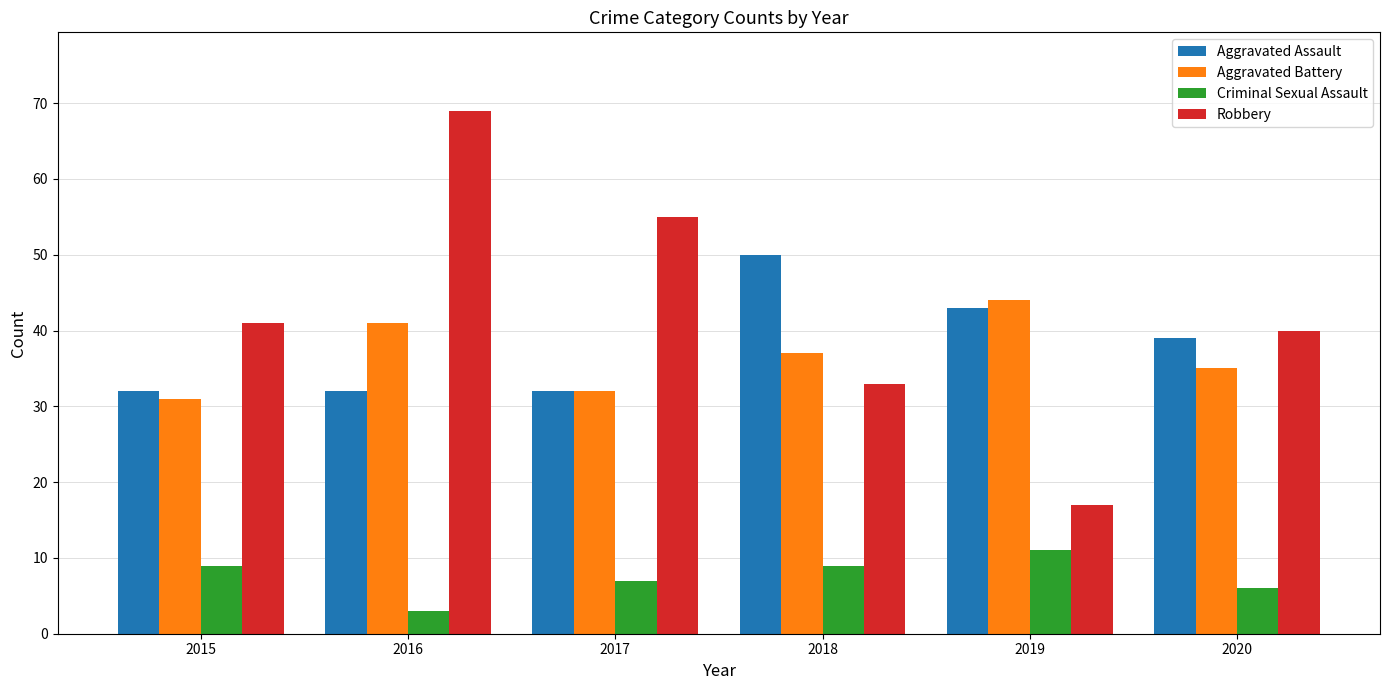

Rank the series at 2016 from lowest to highest value.

Criminal Sexual Assault, Aggravated Assault, Aggravated Battery, Robbery